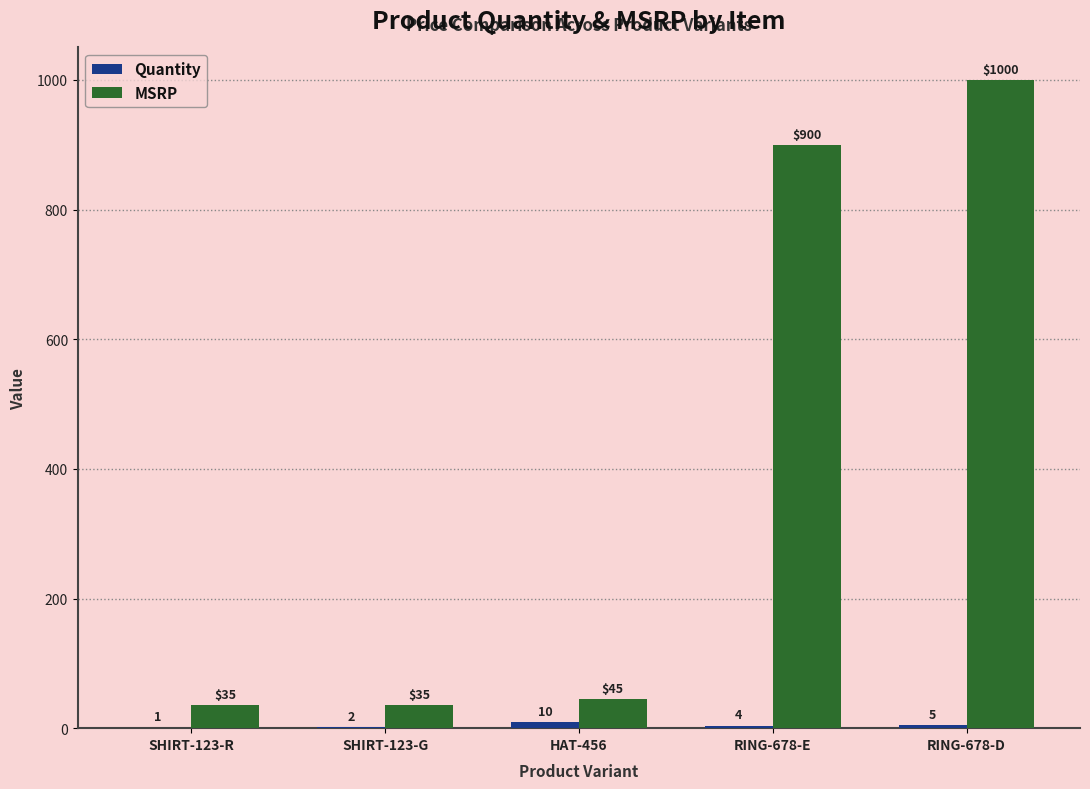

What is the total value across all series at RING-678-E?

904